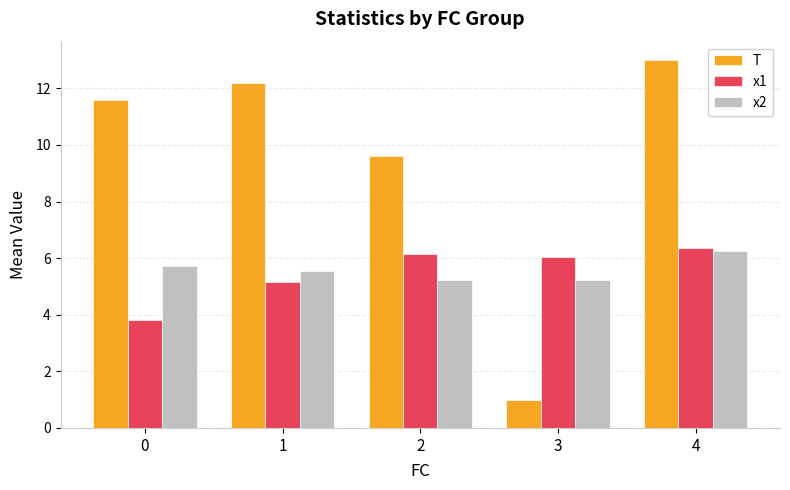

How many categories are shown in the chart?

5